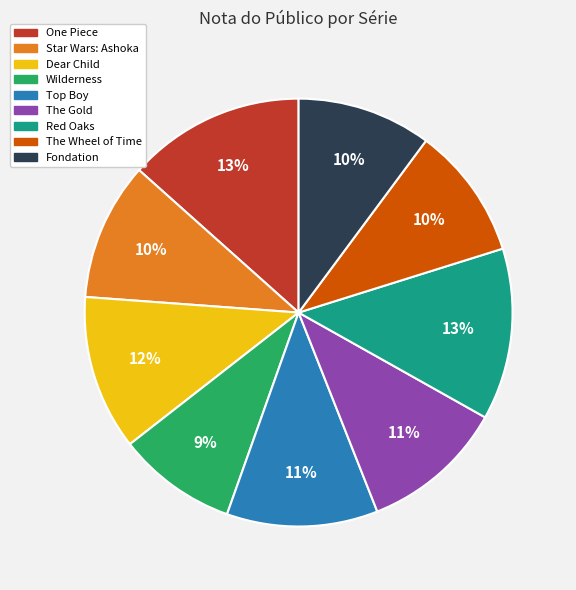

Is there any slice that represents more than half of the pie?

No